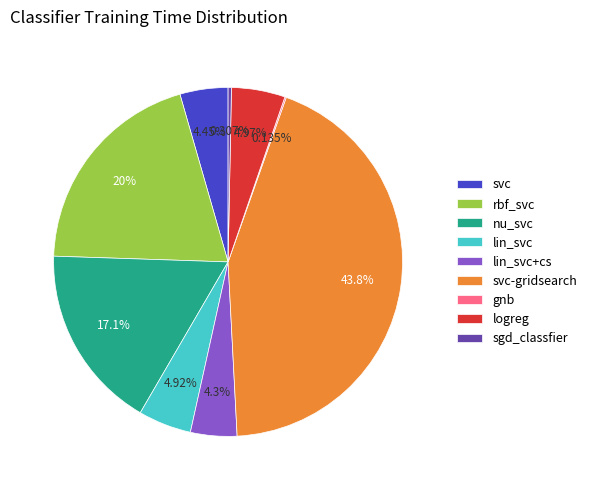

Between logreg and sgd_classfier, which is larger?

logreg